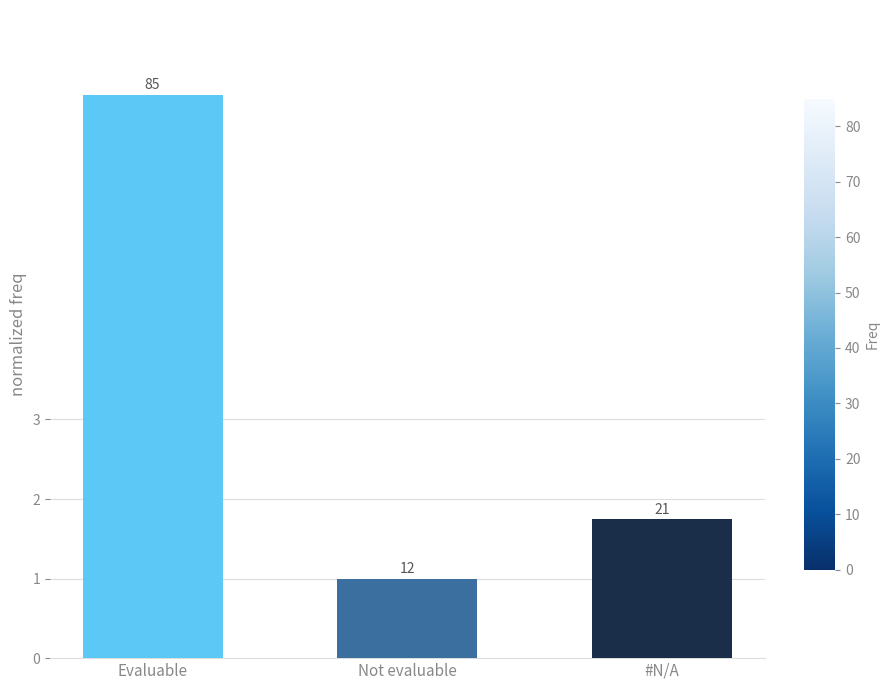

What is the difference between the maximum and minimum values?

6.1